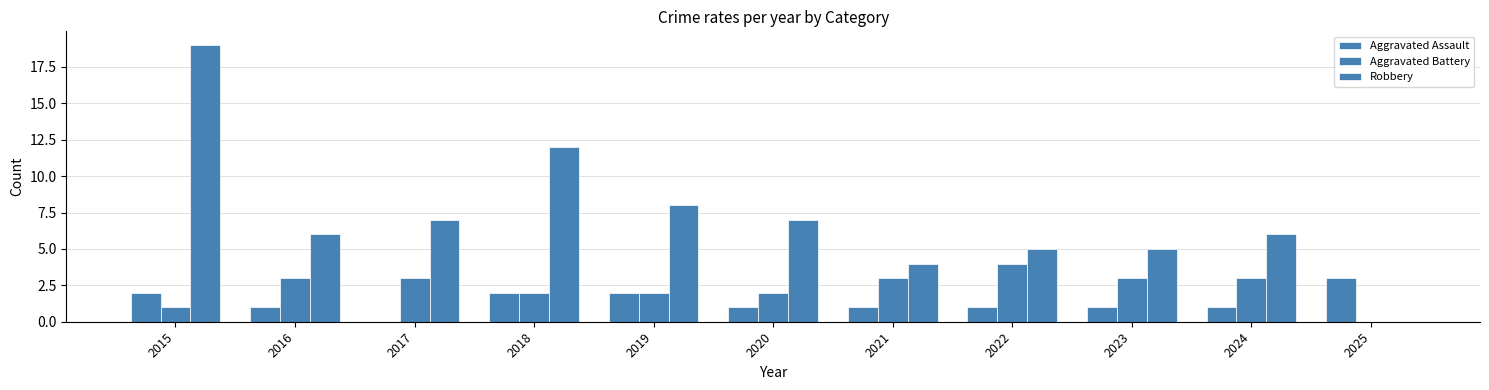

What is the value of the Aggravated Battery bar at the 6th from the left?

2